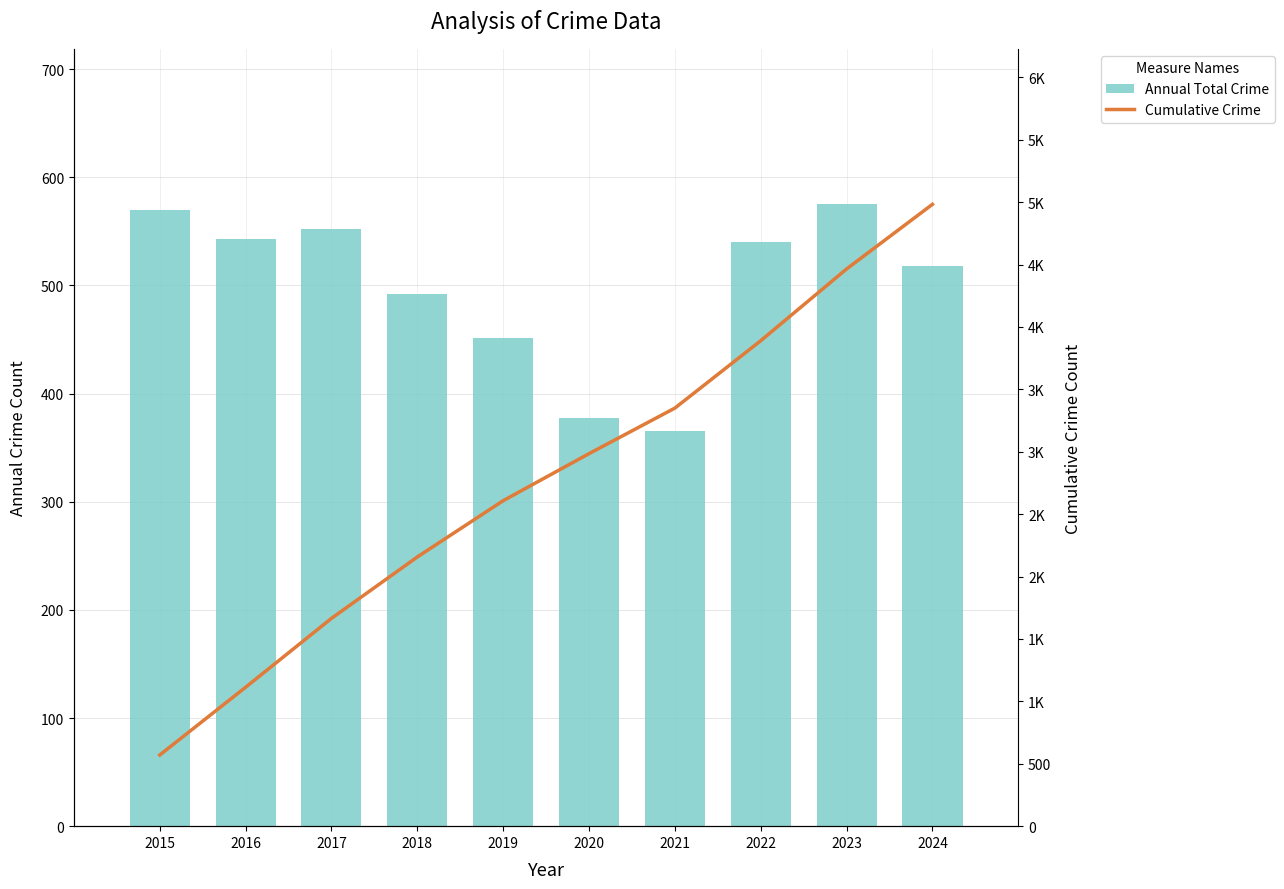

What is the difference between the Cumulative Crime values at 2017 and 2019?

943